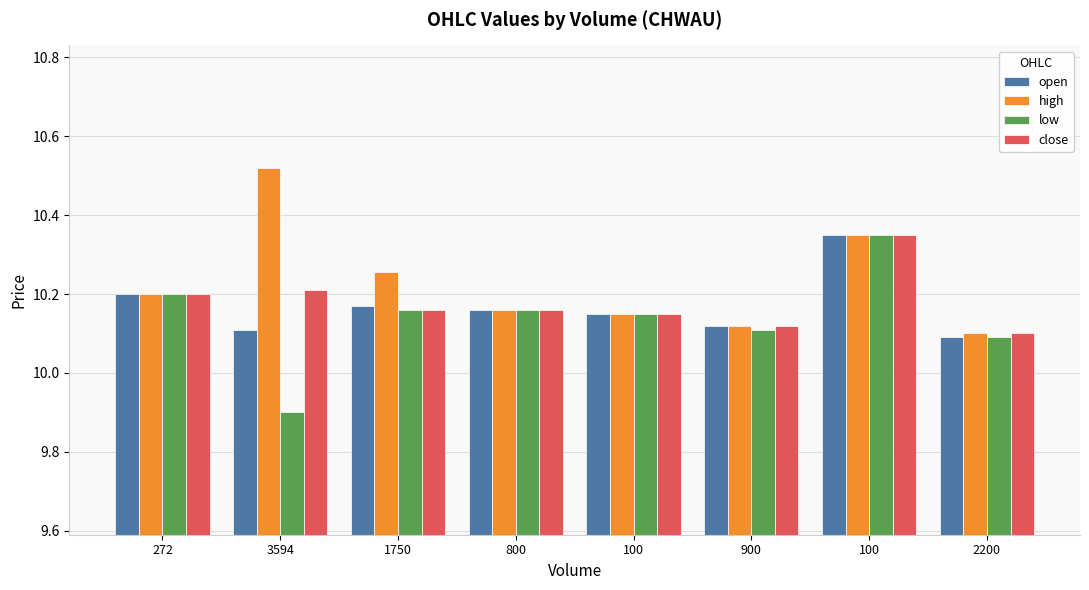

What are all the series names shown in the legend?

open, high, low, close